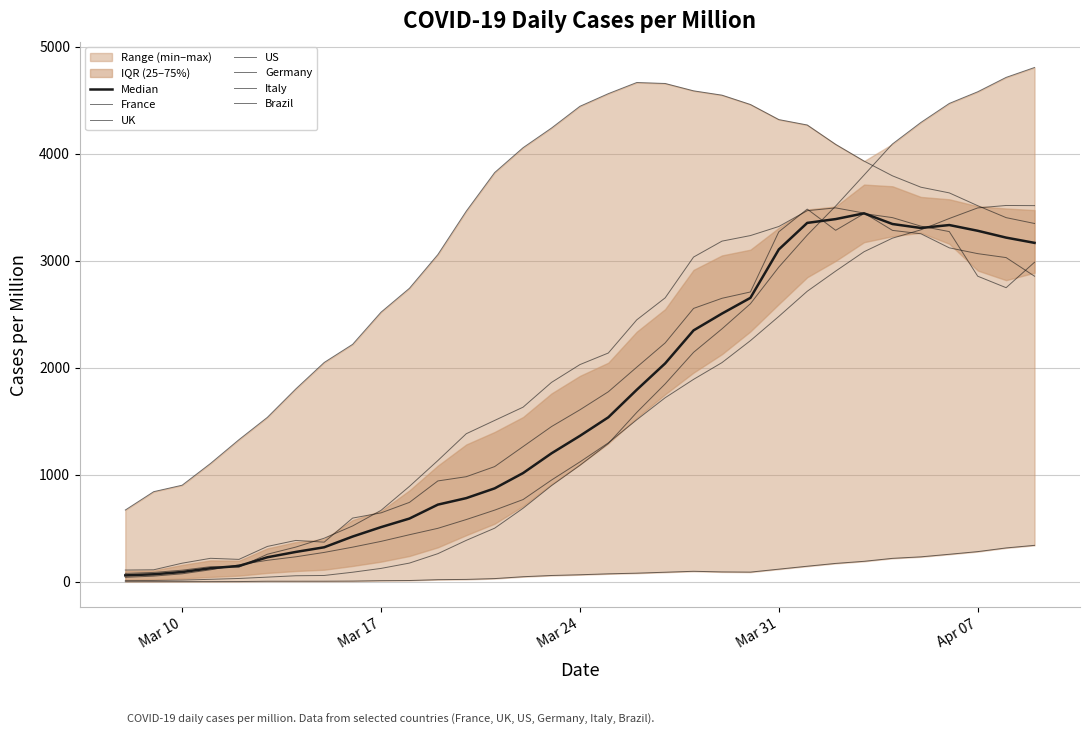

What is the value of the US point at the 33rd from the left?

4806.4